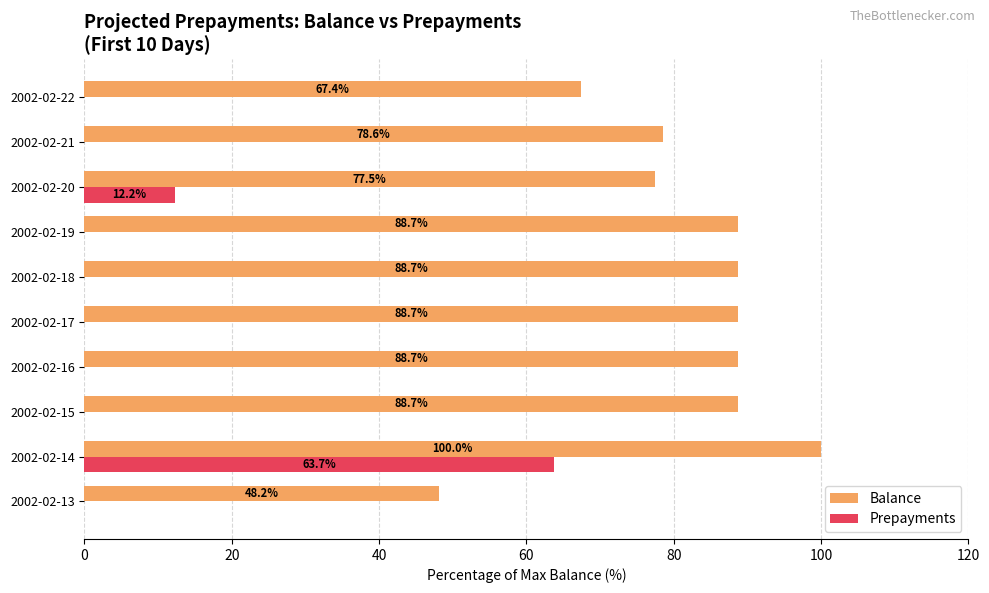

What is the highest value of the Prepayments series?

63.7